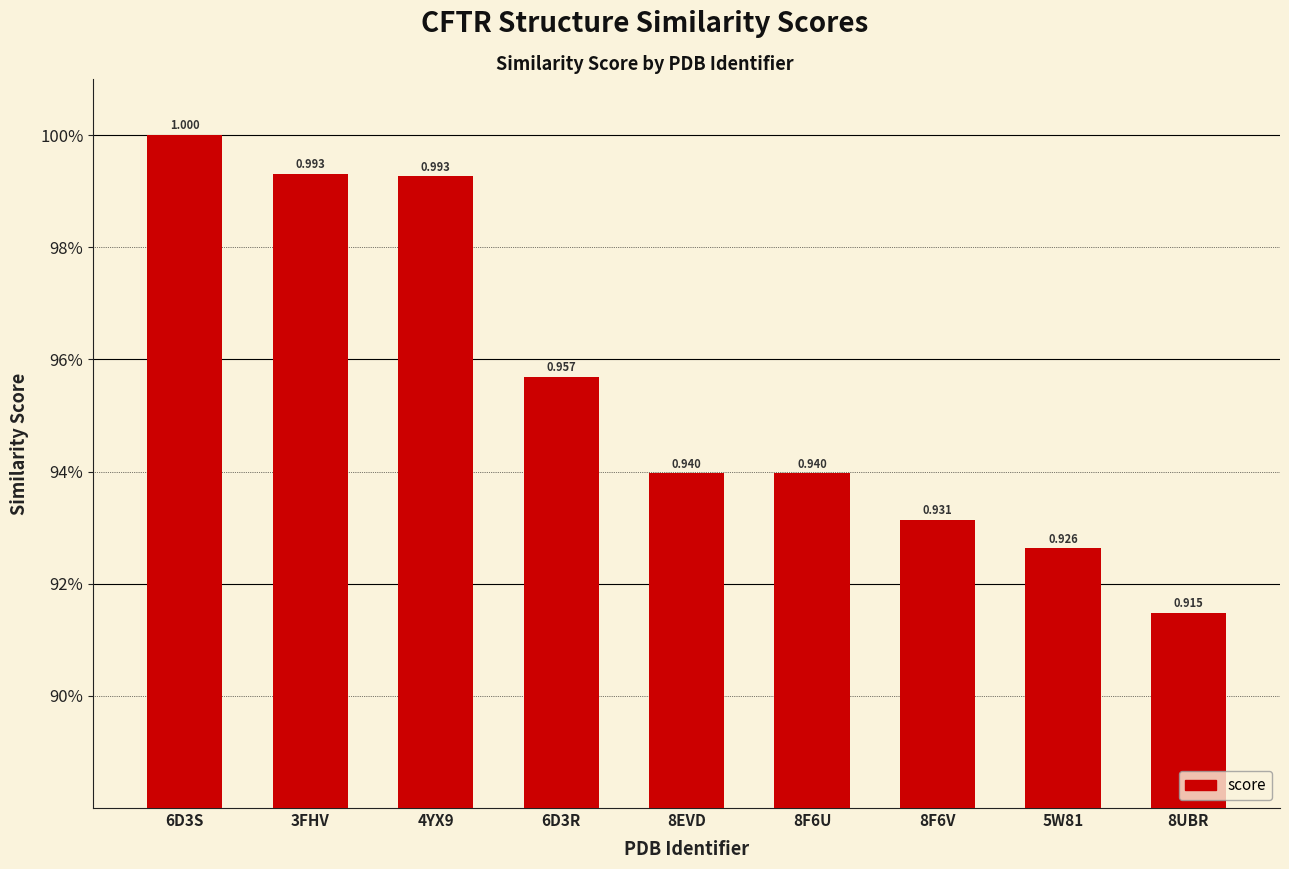

Are the bars horizontal?

No